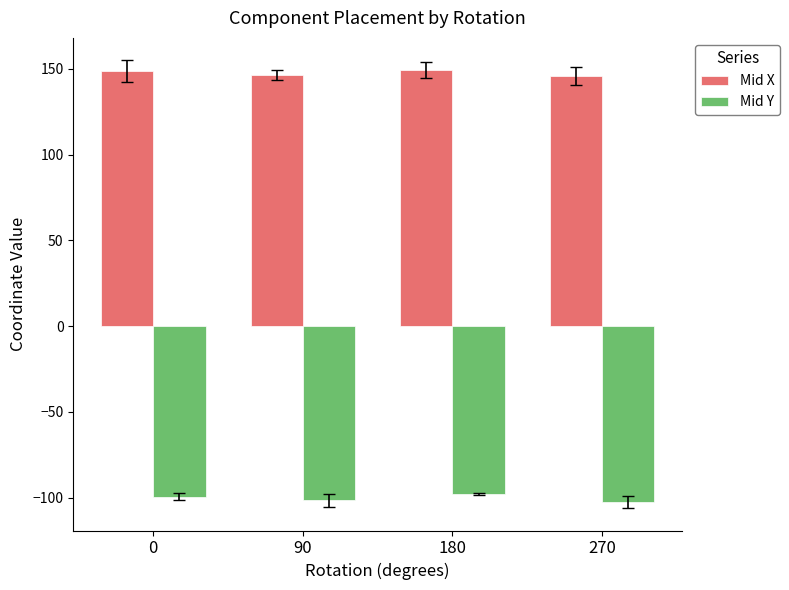

How many groups of bars are there?

4